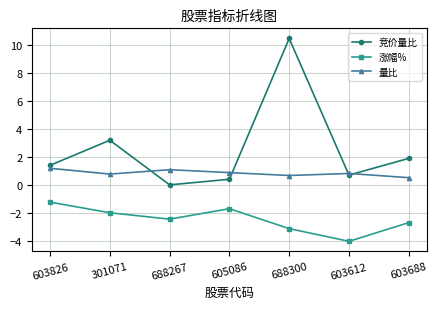

Which series has the largest total across all categories?

竞价量比